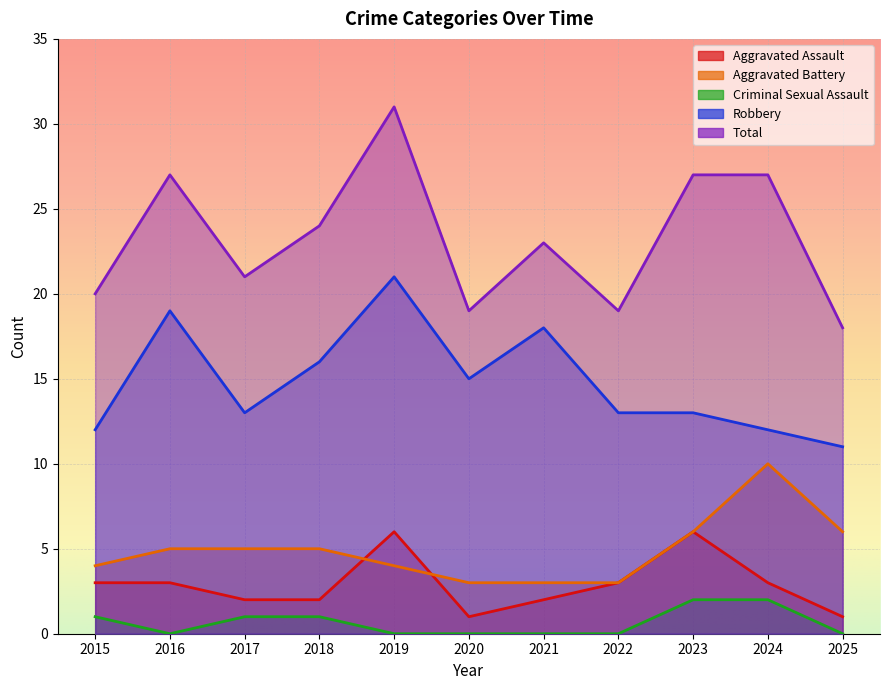

What is the sum of the Aggravated Battery values at 2023 and 2022?

9